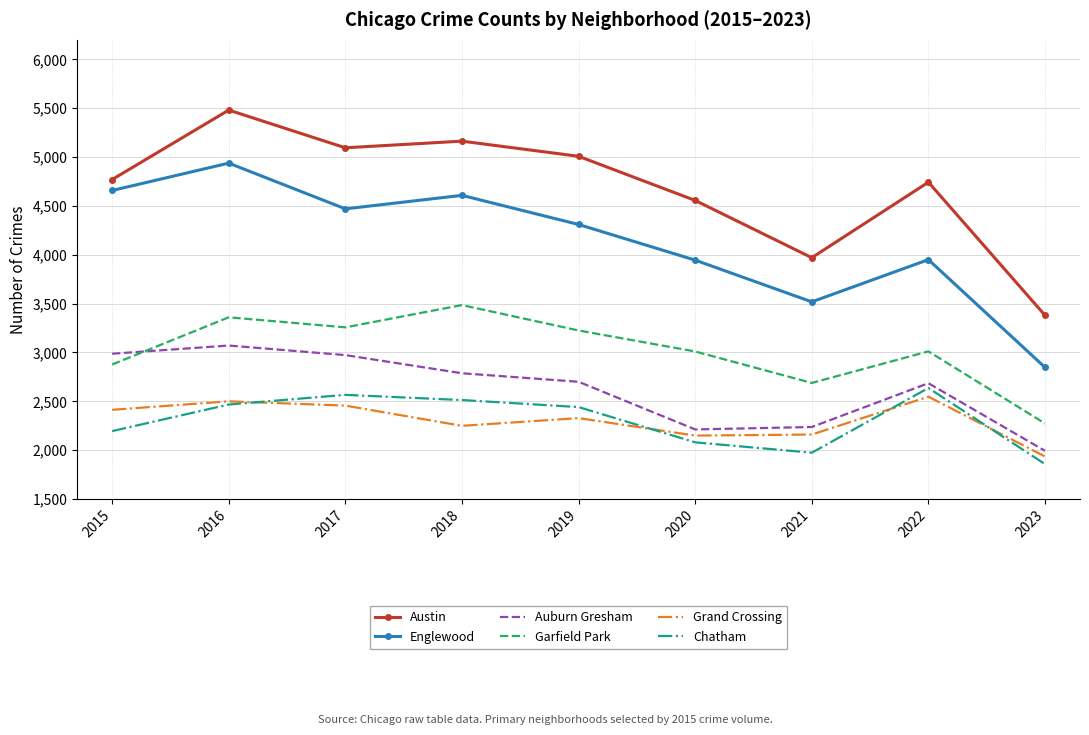

Which series has the widest spread of values?

Austin